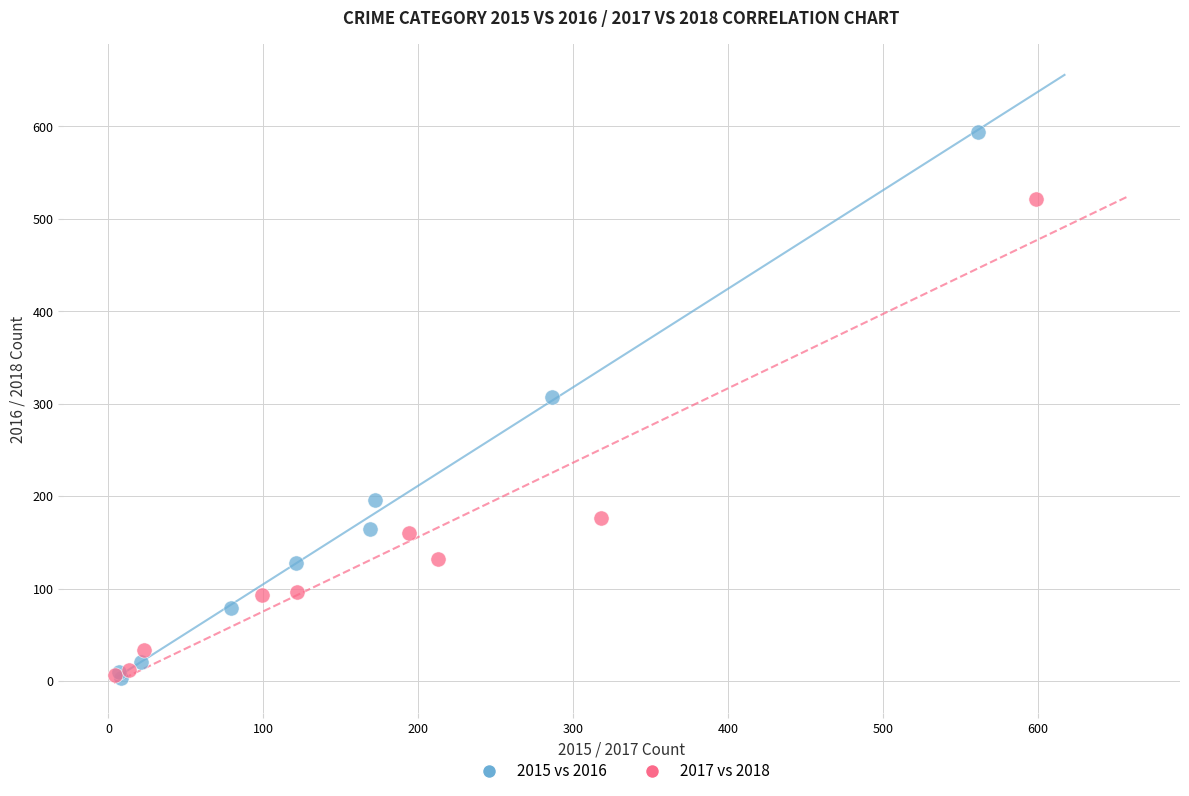

Which series reaches the maximum Y coordinate?

2015 vs 2016